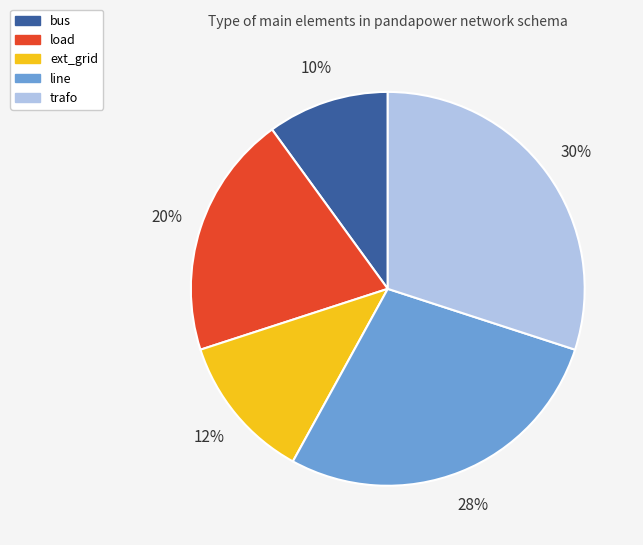

What is the largest slice in the pie chart?

trafo